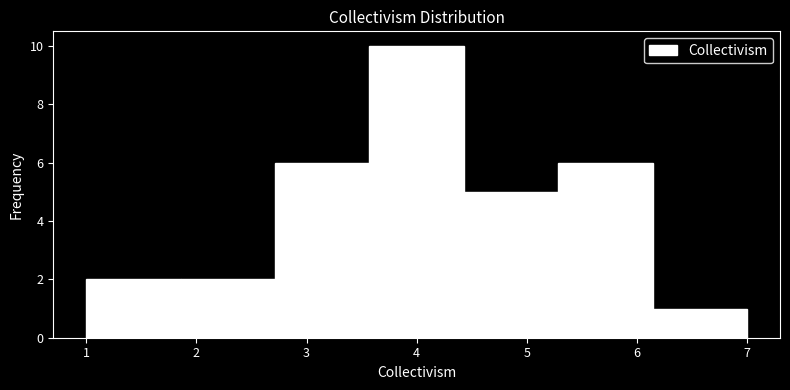

What is the height of the bar covering 1.0 to 1.9 on the x-axis? Neither the bar edges nor the heights are printed on the chart, so give them approximately, as read against the axes.

2